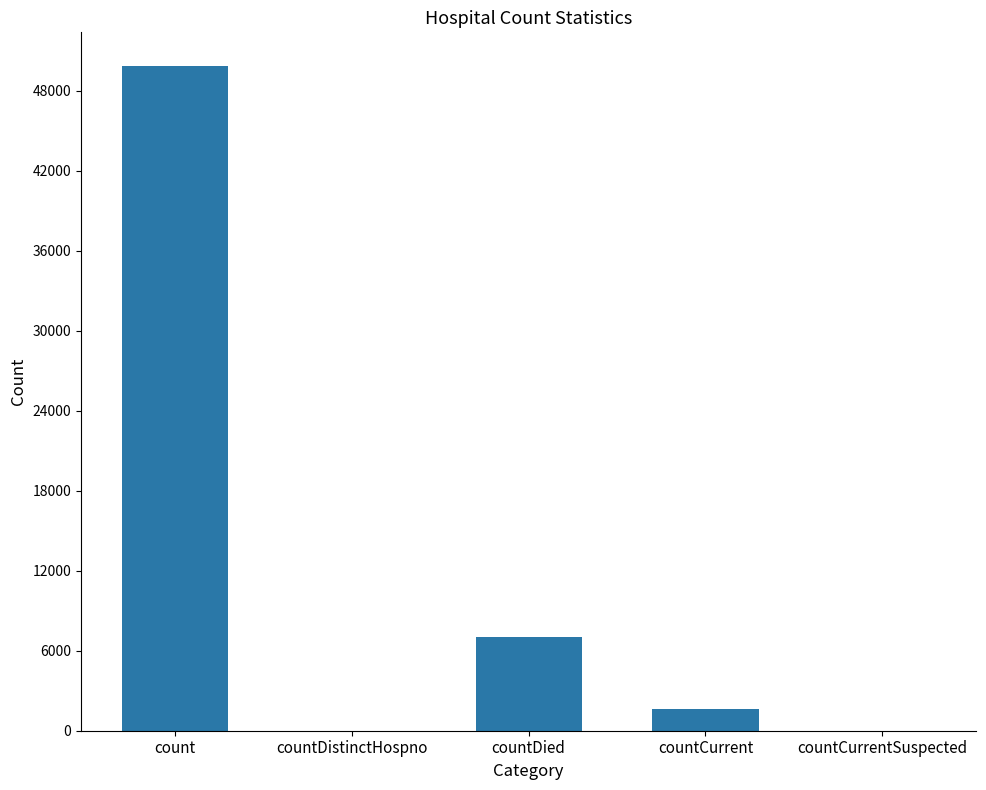

How many distinct data groups are displayed?

1